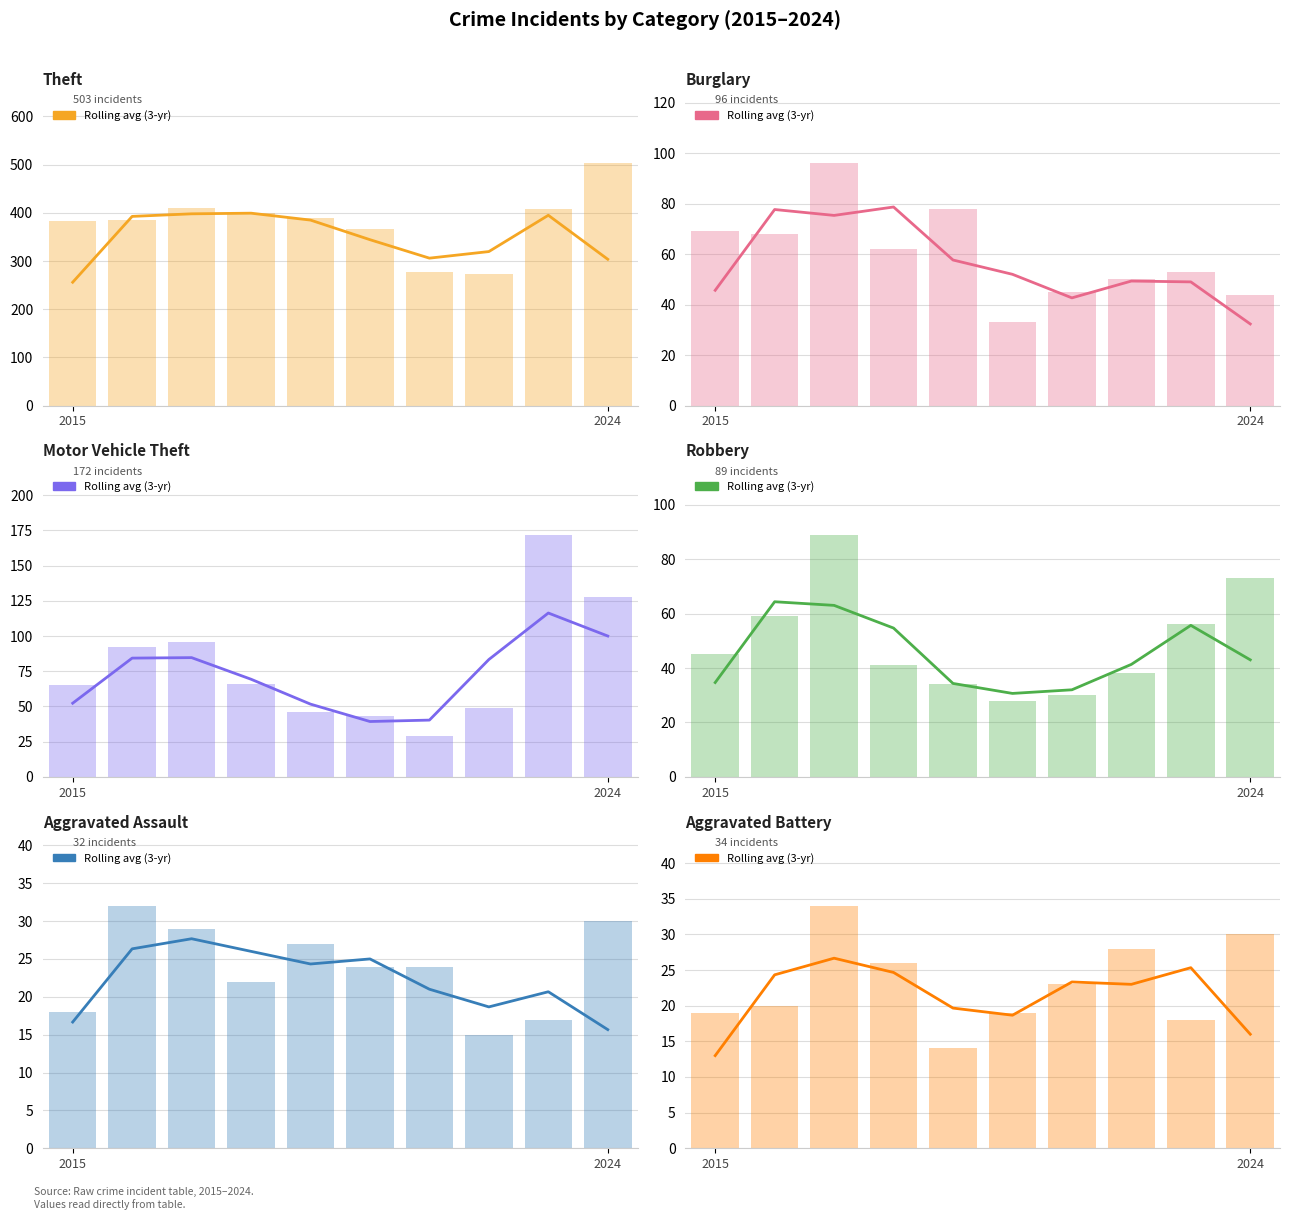

Does the chart contain stacked bars?

No